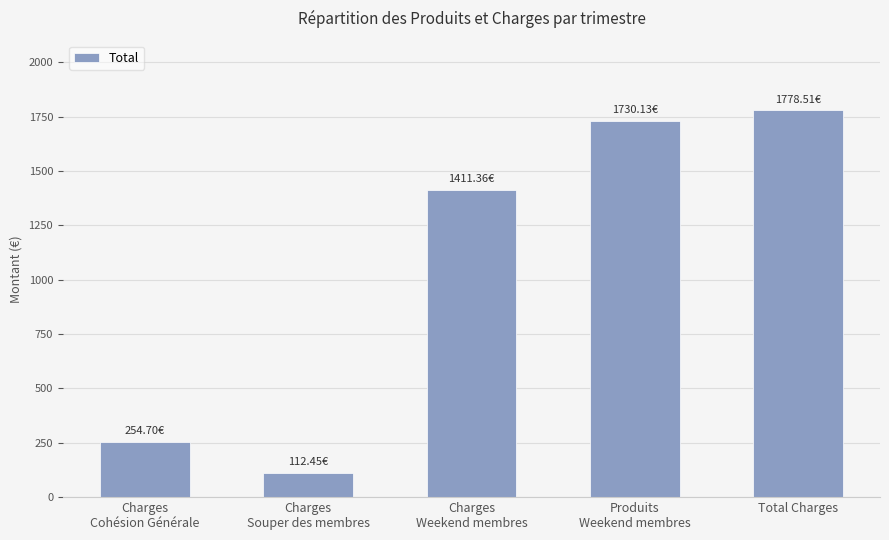

Rank the categories by value from lowest to highest.

Charges
Souper des membres, Charges
Cohésion Générale, Charges
Weekend membres, Produits
Weekend membres, Total Charges